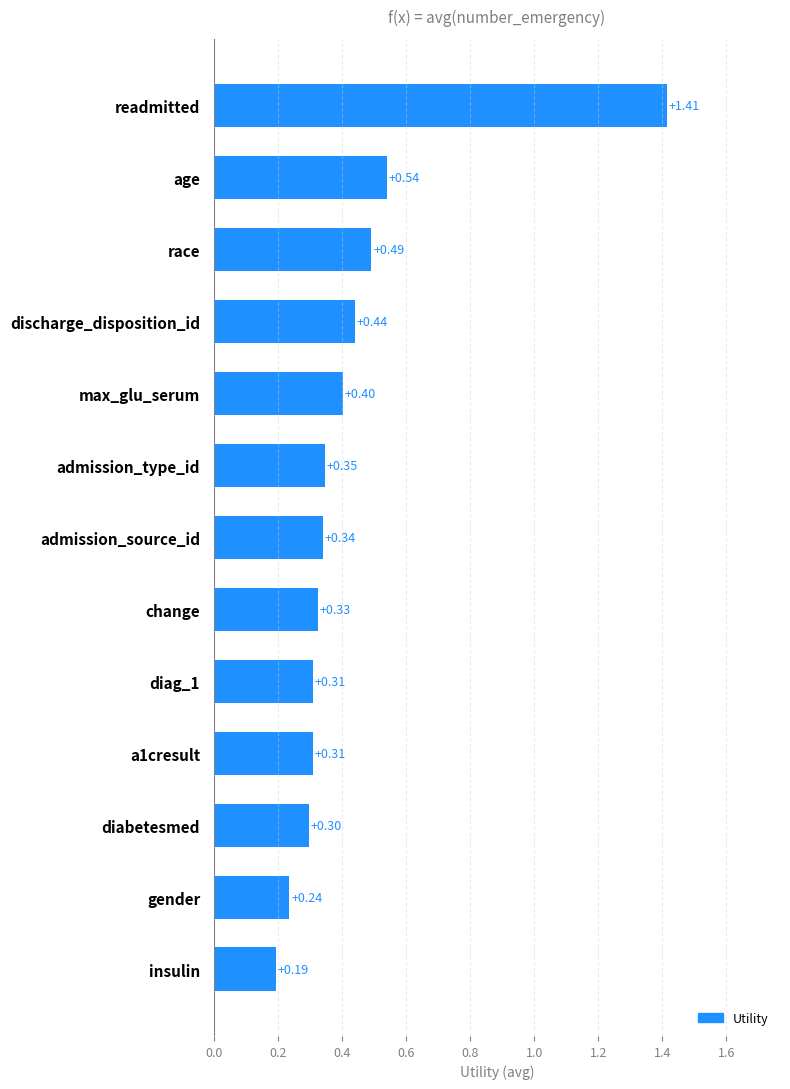

How many values are between 0 and 1?

12